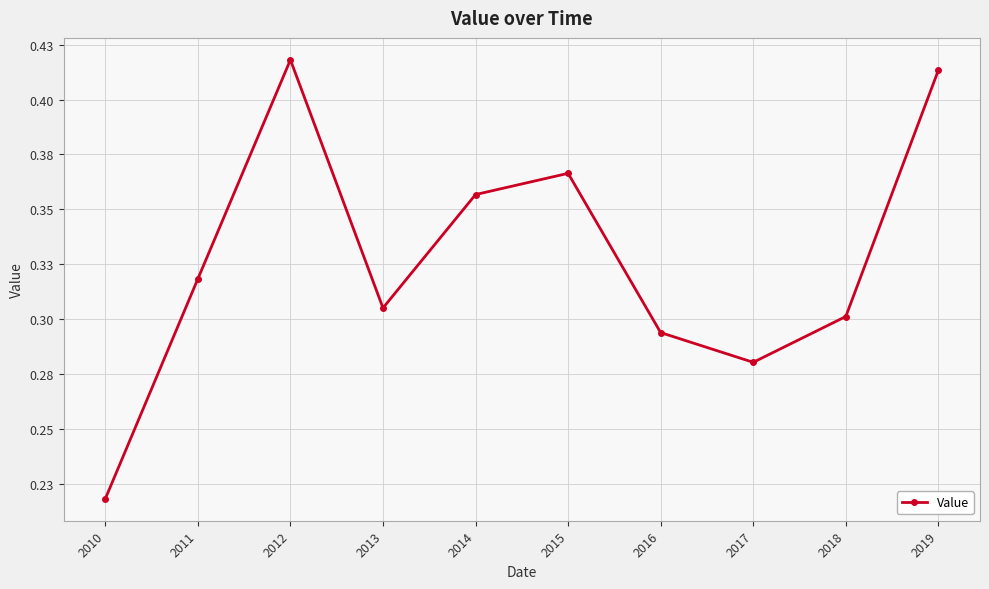

How many values are between 0 and 1?

10